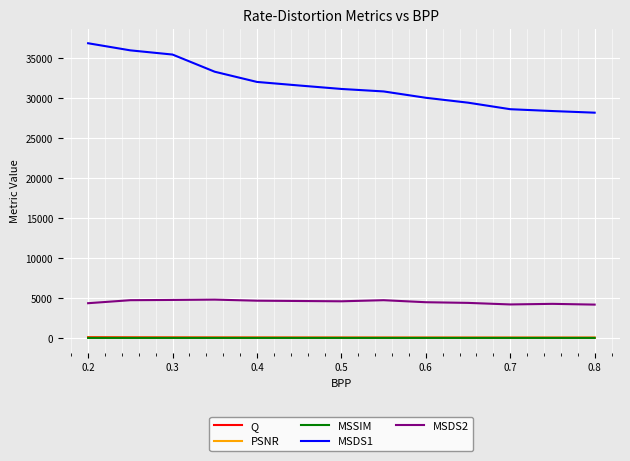

What is the difference between the second highest and minimum values in the MSDS2 series?

584.2